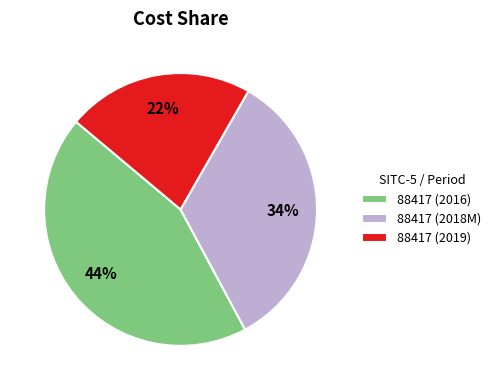

Is 88417 (2016) the majority of the pie?

No